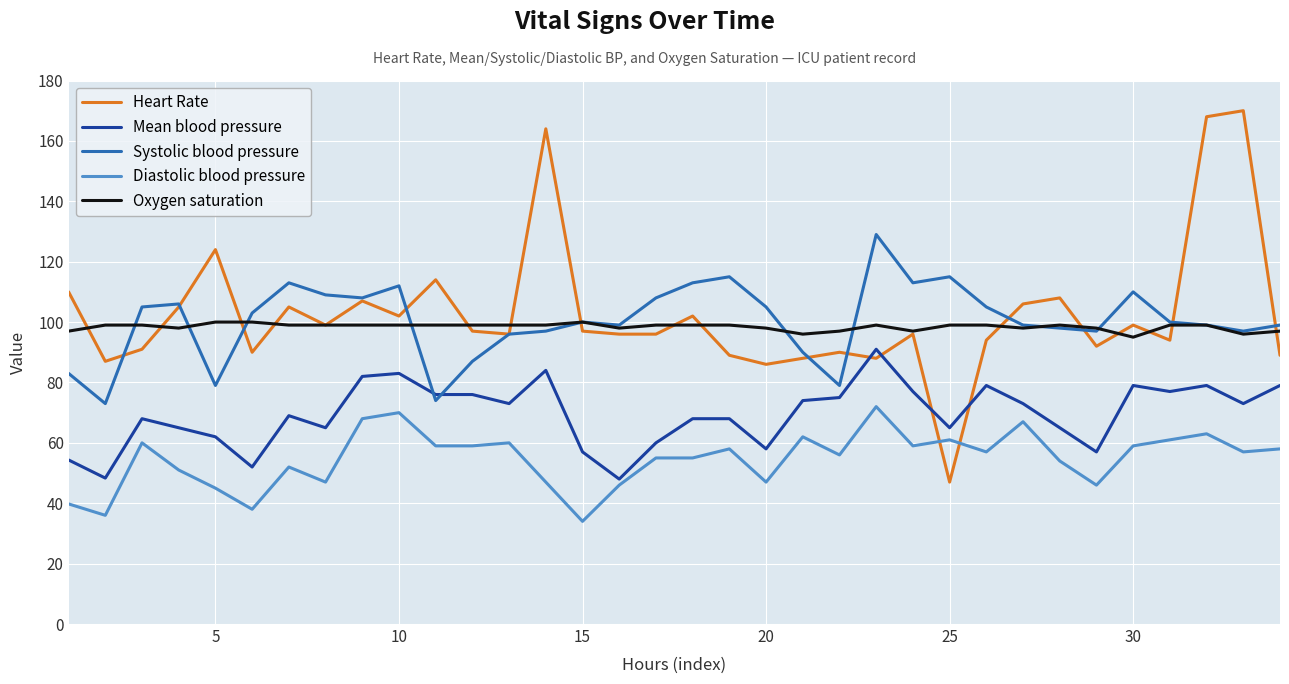

Which series has the widest spread of values?

Heart Rate